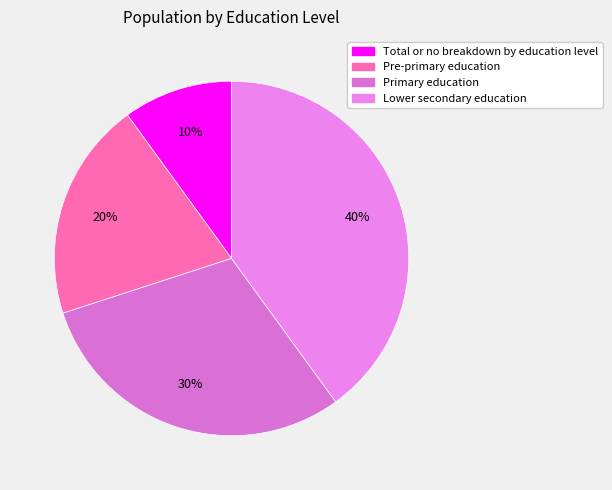

To the nearest percent, what portion does Total or no breakdown by education level represent?

10%